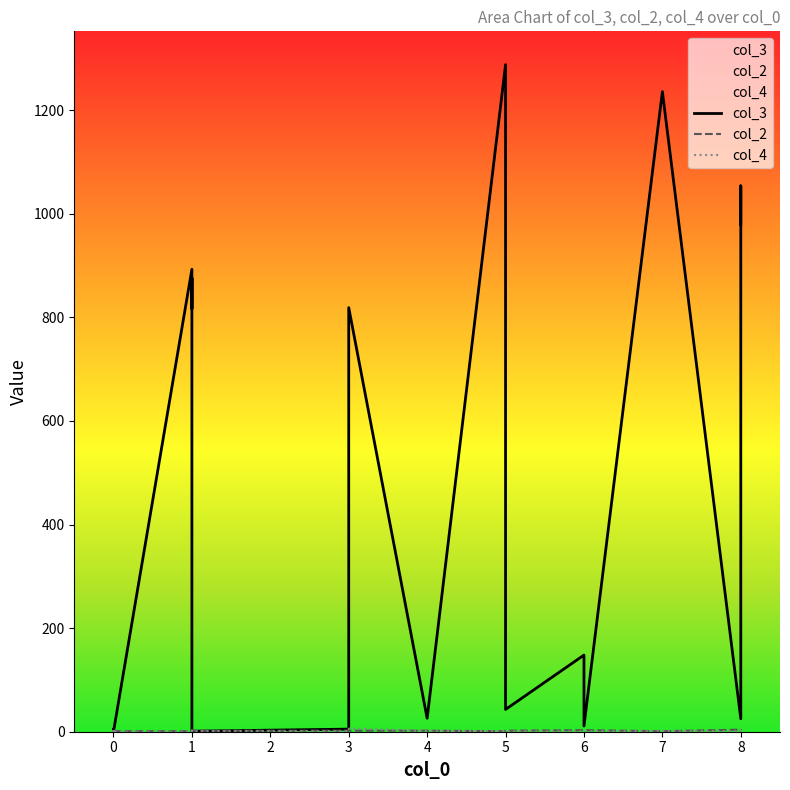

At which category does col_4 reach its first local peak?

2